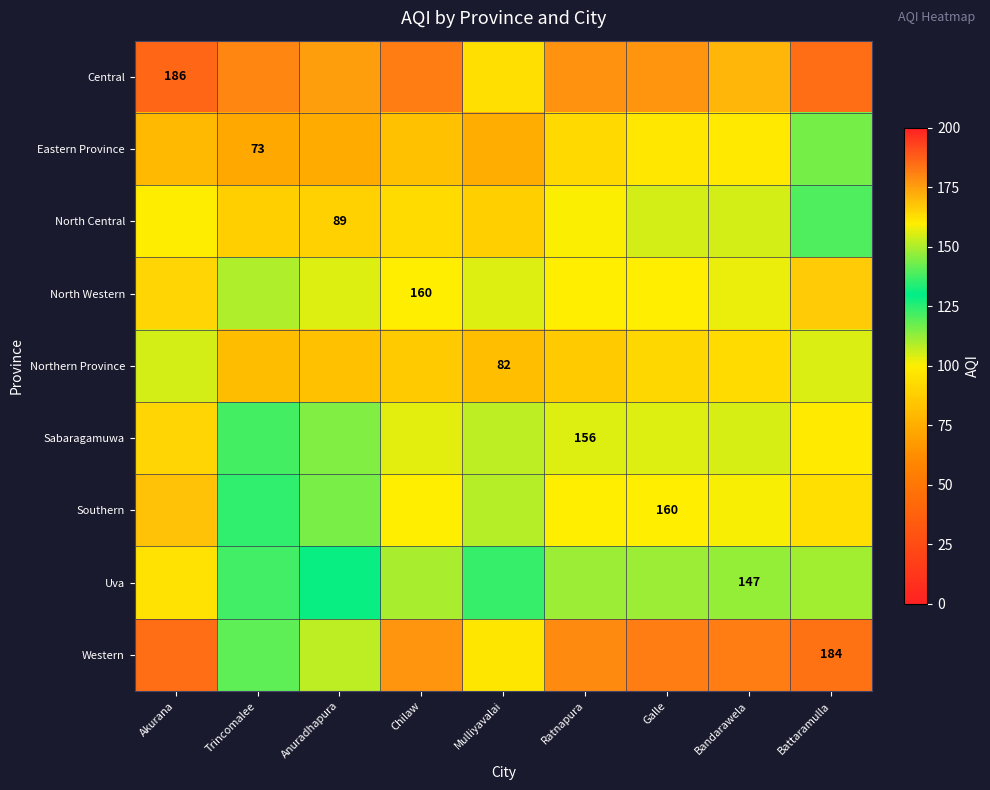

At Anuradhapura, list the series in order from largest to smallest.

Central, North Western, Western, Sabaragamuwa, Southern, Uva, North Central, Northern Province, Eastern Province